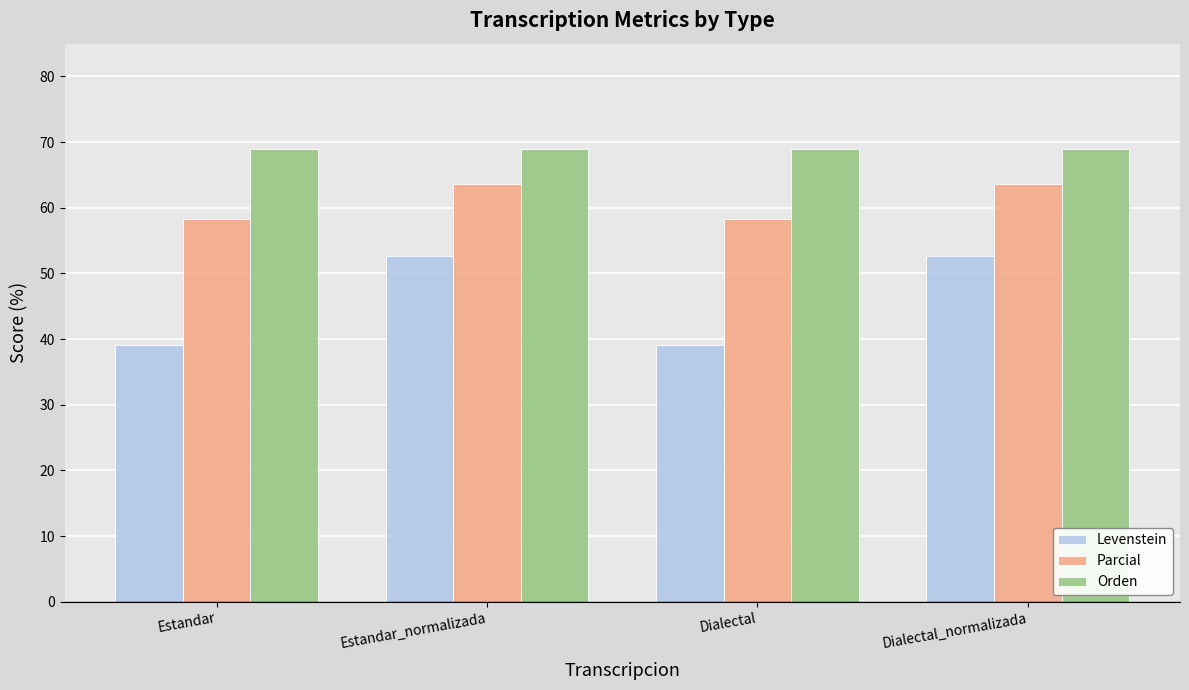

At how many categories does at least one series exceed 41?

4